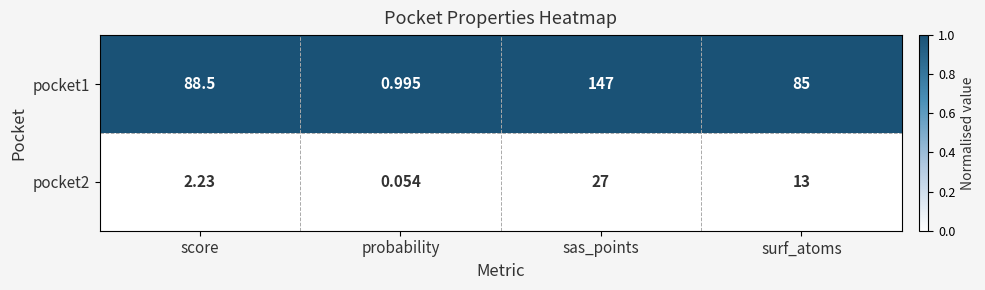

Rank the series by their maximum value, from lowest to highest.

pocket2, pocket1